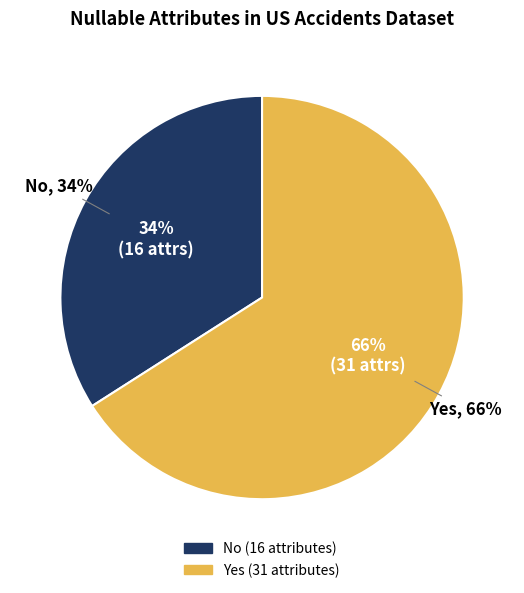

To the nearest percent, what percentage of the pie is No?

34%